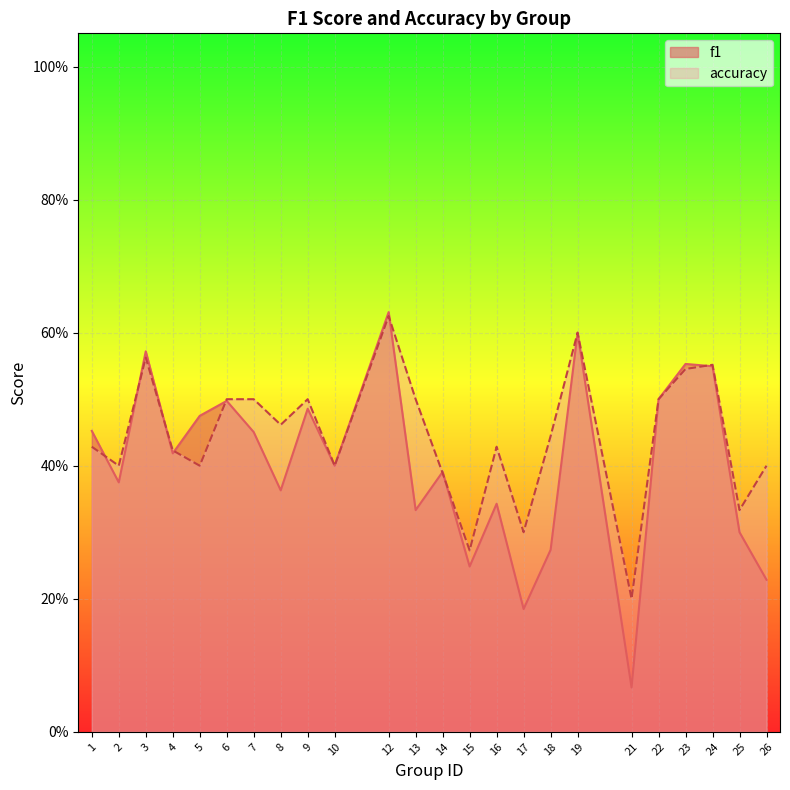

What is the difference between the maximum and minimum values in the accuracy series?

0.4